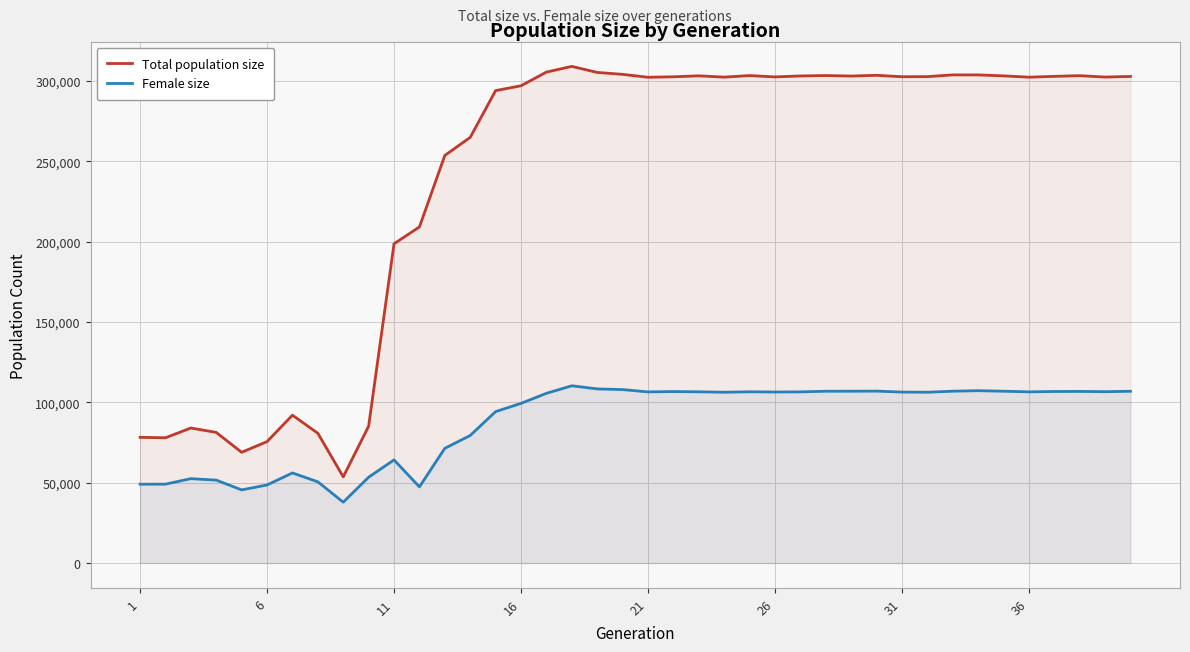

Where is Total population size nearest to the value 181379?

11